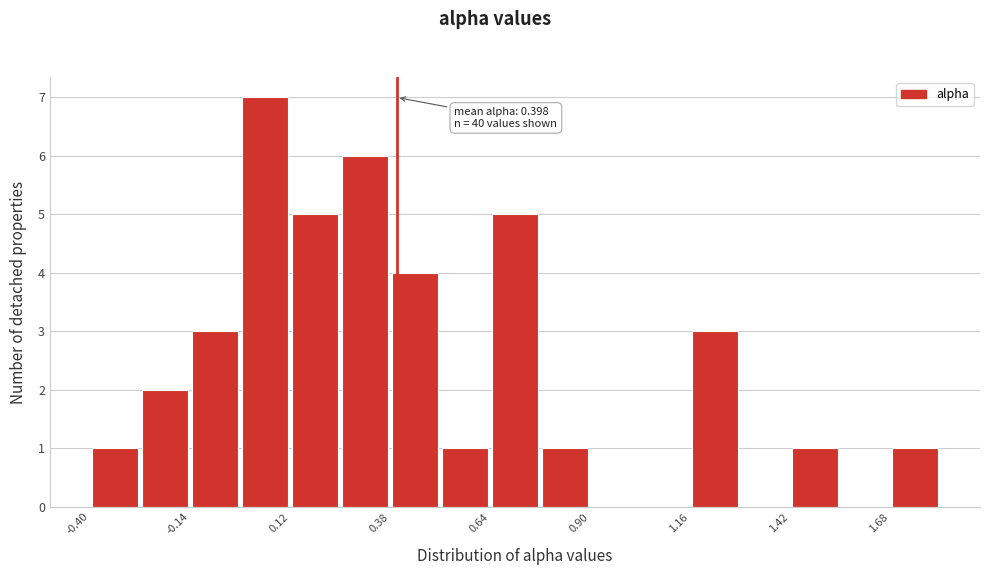

Read against the x-axis, roughly where is the centre of the tallest bar?

0.05